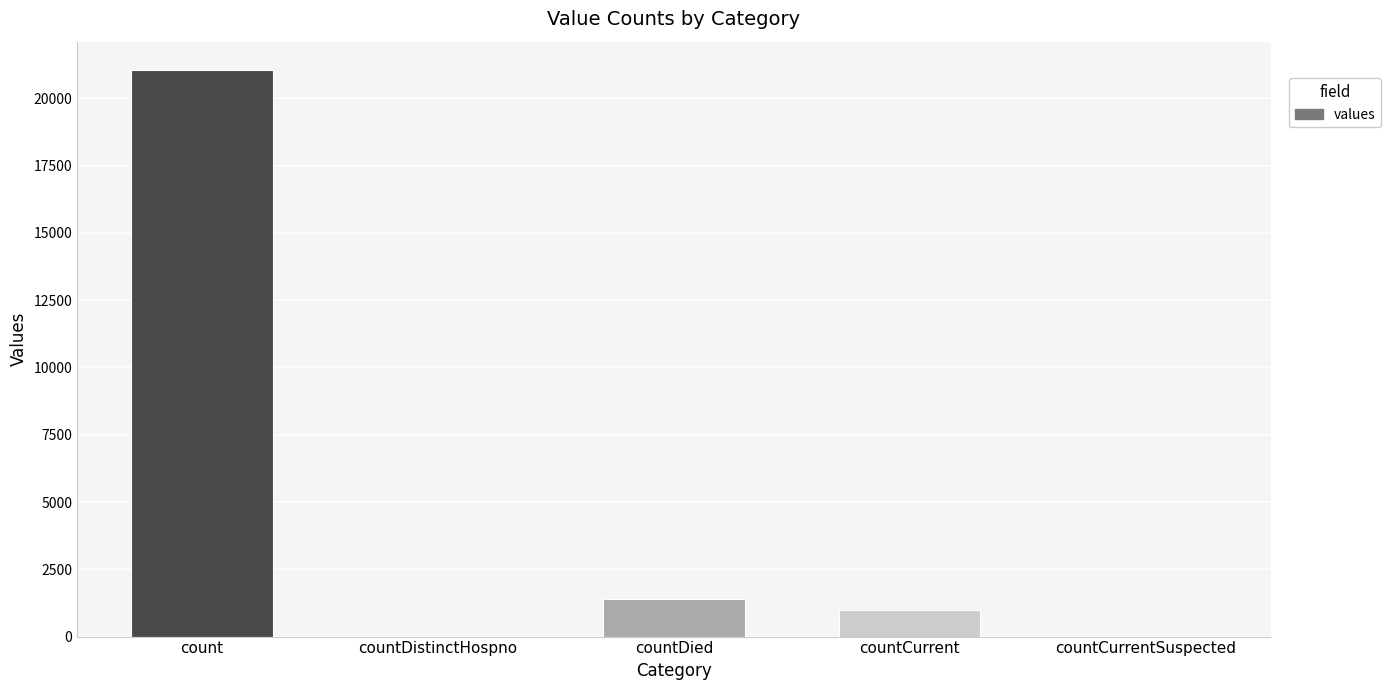

What is the change in value from countDistinctHospno to countCurrent?

+1006